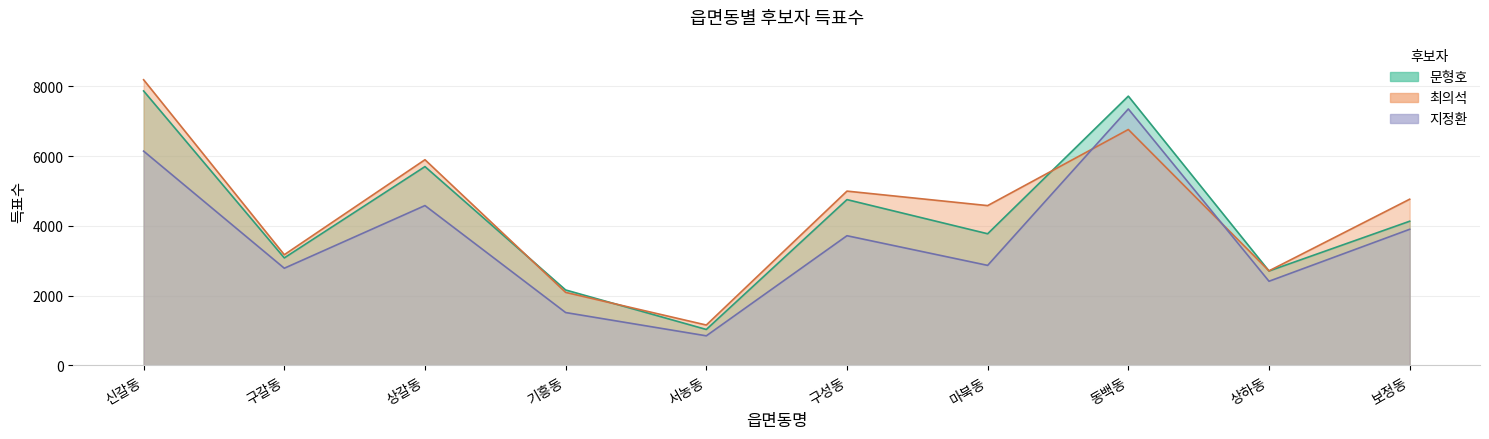

The 지정환 series shows 3719 at 구성동. True or false?

True